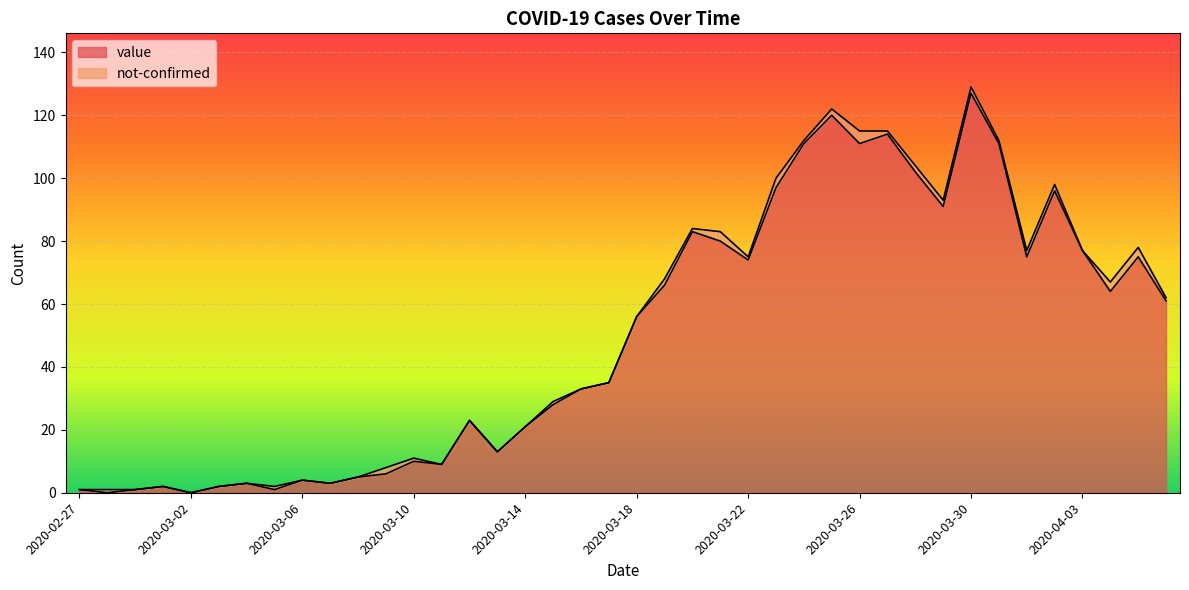

How many values exceed 56?

19